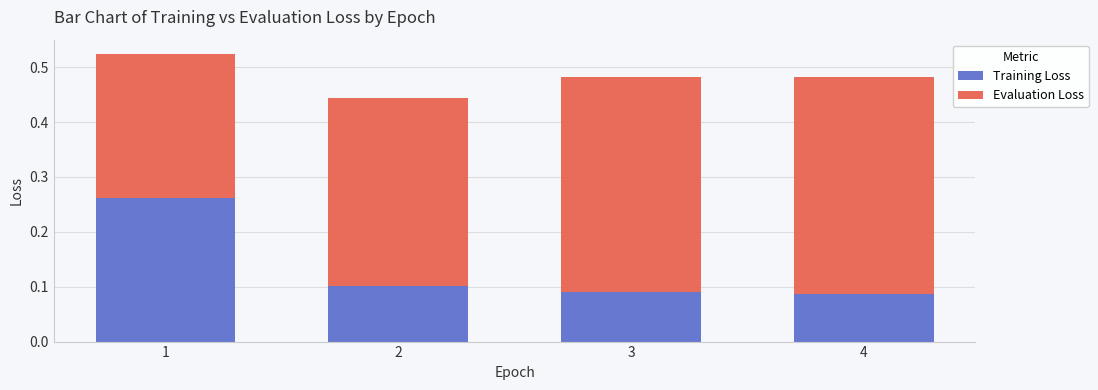

What is the total value across all series at 1?

0.5